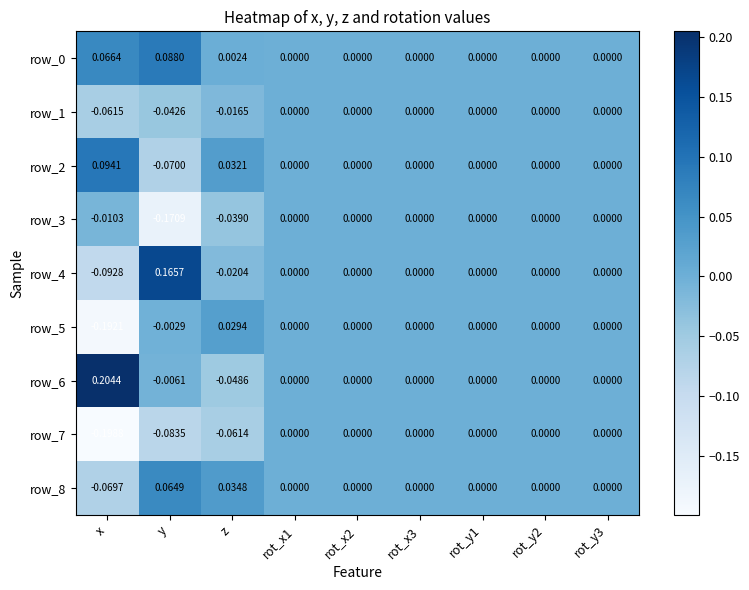

Is the value of row_1 at y greater than the value of row_3 at rot_y2?

No